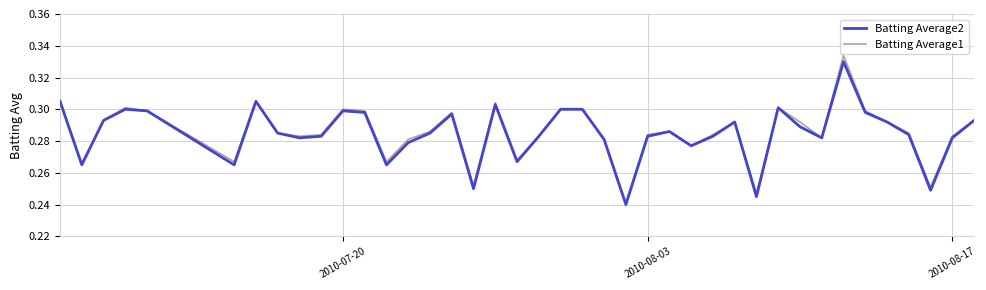

Count the number of data series in this chart.

2